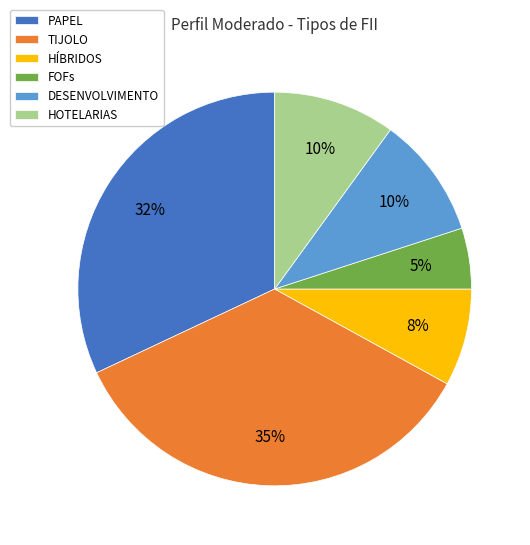

Which slice is the smallest?

FOFs